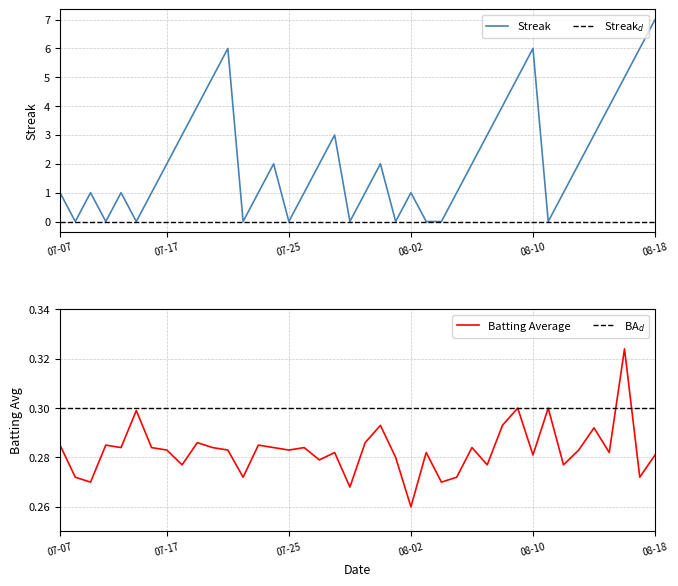

Rank the series by their maximum value, from lowest to highest.

batting_avg, streak